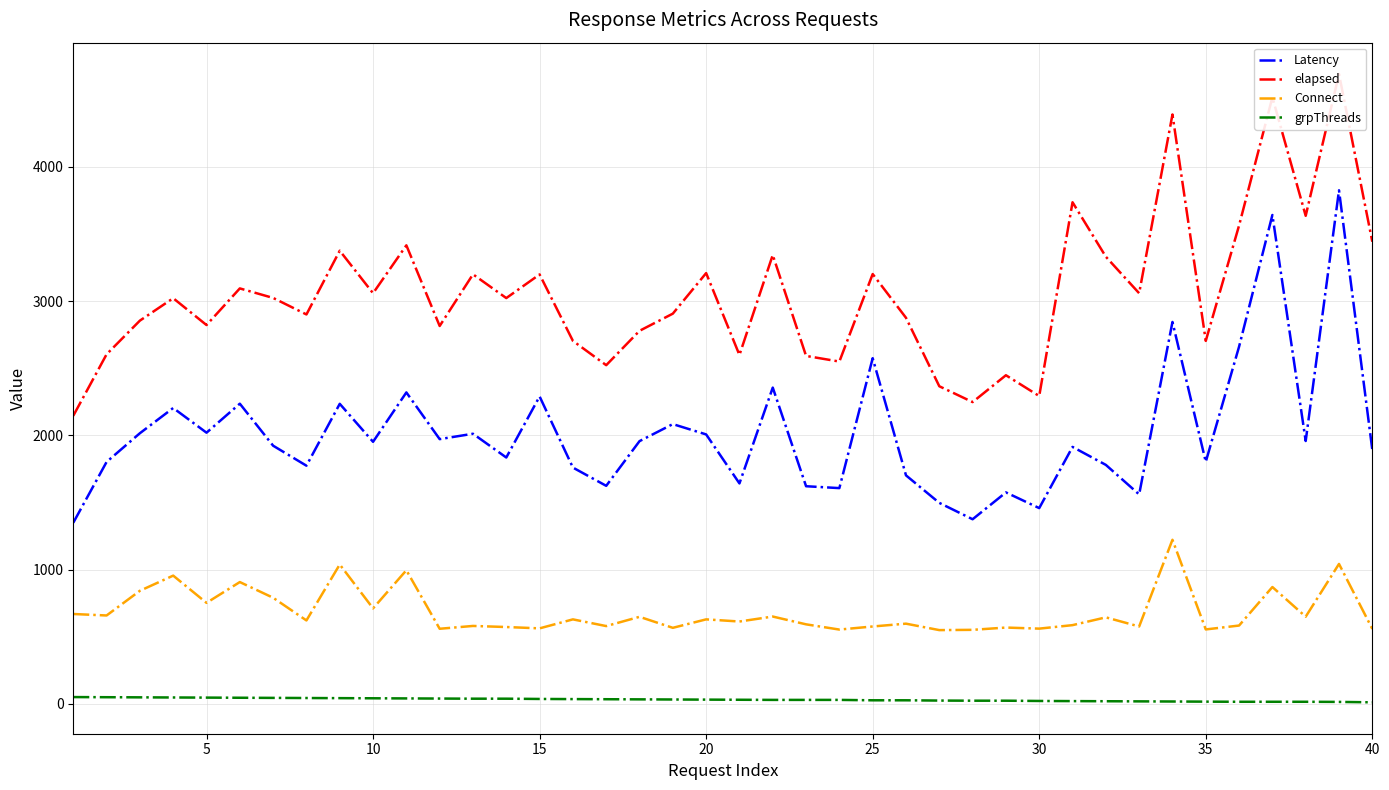

True or false: Latency and Connect cross at least once.

False